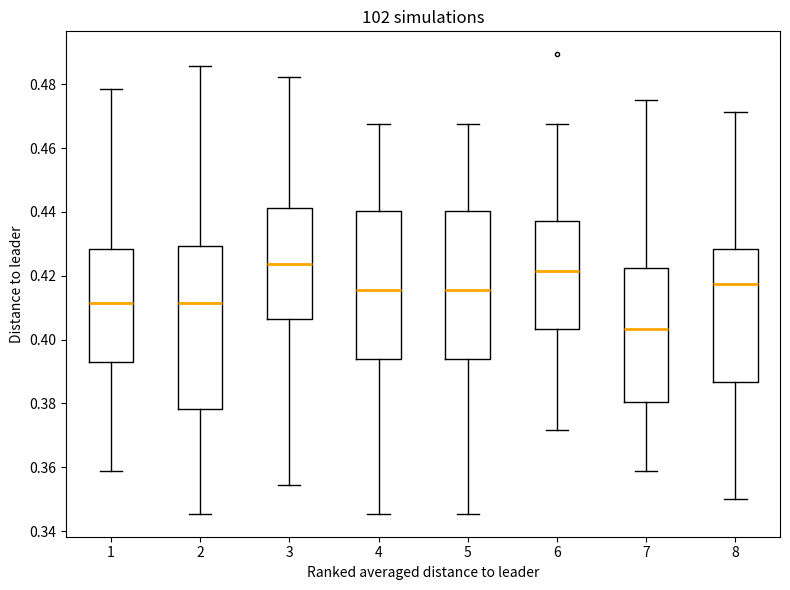

Reading left to right, read every box against the y-axis: the position of its median line, the range the box covers, and the ends of its whiskers. The values are not printed on the chart, so give them approximately, as read against the axis.

1: median 0.412, box 0.394 to 0.428, whiskers 0.358 to 0.478
2: median 0.412, box 0.378 to 0.430, whiskers 0.346 to 0.486
3: median 0.424, box 0.406 to 0.442, whiskers 0.354 to 0.482
4: median 0.416, box 0.394 to 0.440, whiskers 0.346 to 0.468
5: median 0.416, box 0.394 to 0.440, whiskers 0.346 to 0.468
6: median 0.422, box 0.404 to 0.438, whiskers 0.372 to 0.468
7: median 0.404, box 0.380 to 0.422, whiskers 0.358 to 0.474
8: median 0.418, box 0.386 to 0.428, whiskers 0.350 to 0.472